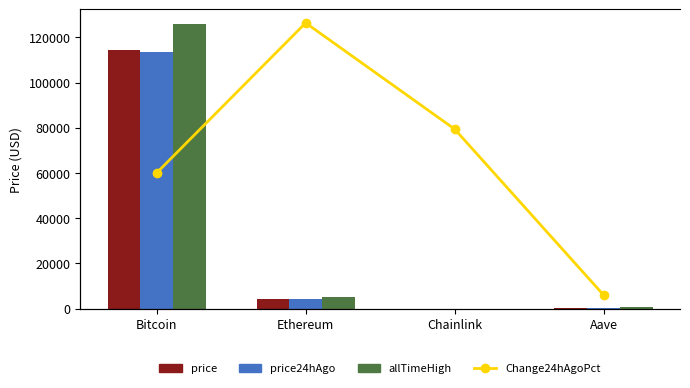

How many values in the Change24hAgoPct series are below 12437?

2